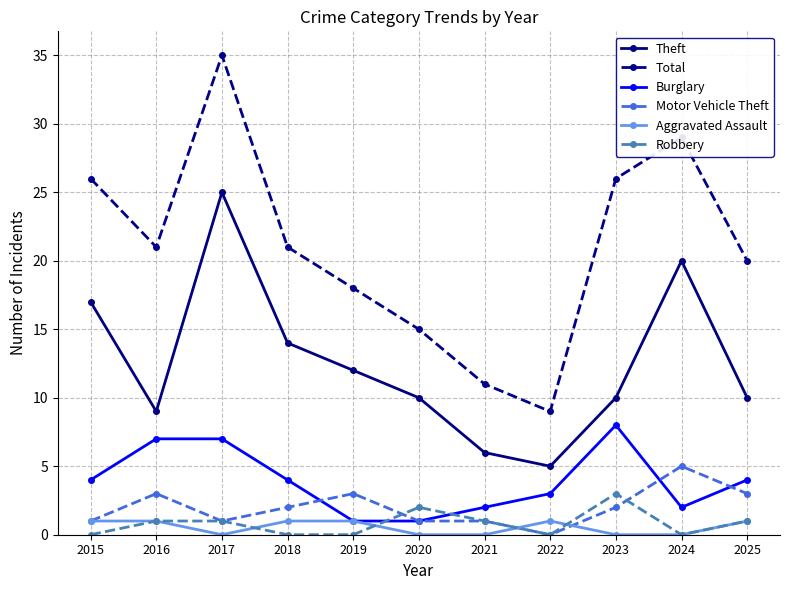

Reading left to right, list all the values displayed in this chart.

Theft: 2015=17	2016=9	2017=25	2018=14	2019=12	2020=10	2021=6	2022=5	2023=10	2024=20	2025=10
Total: 2015=26	2016=21	2017=35	2018=21	2019=18	2020=15	2021=11	2022=9	2023=26	2024=29	2025=20
Burglary: 2015=4	2016=7	2017=7	2018=4	2019=1	2020=1	2021=2	2022=3	2023=8	2024=2	2025=4
Motor Vehicle Theft: 2015=1	2016=3	2017=1	2018=2	2019=3	2020=1	2021=1	2022=0	2023=2	2024=5	2025=3
Aggravated Assault: 2015=1	2016=1	2017=0	2018=1	2019=1	2020=0	2021=0	2022=1	2023=0	2024=0	2025=1
Robbery: 2015=0	2016=1	2017=1	2018=0	2019=0	2020=2	2021=1	2022=0	2023=3	2024=0	2025=1